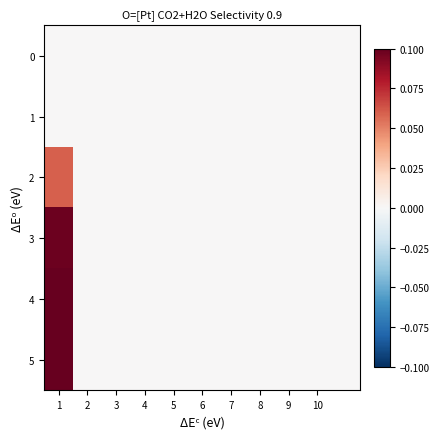

Which series has the widest spread of values?

5